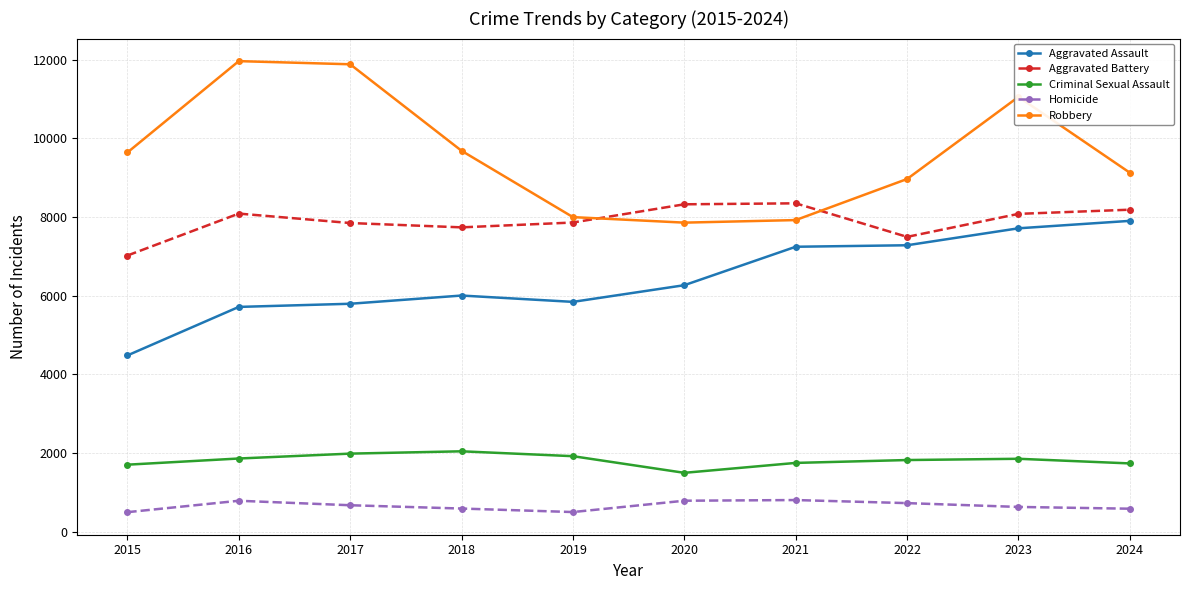

What is the spread (max minus min) of values at 2016?

11174